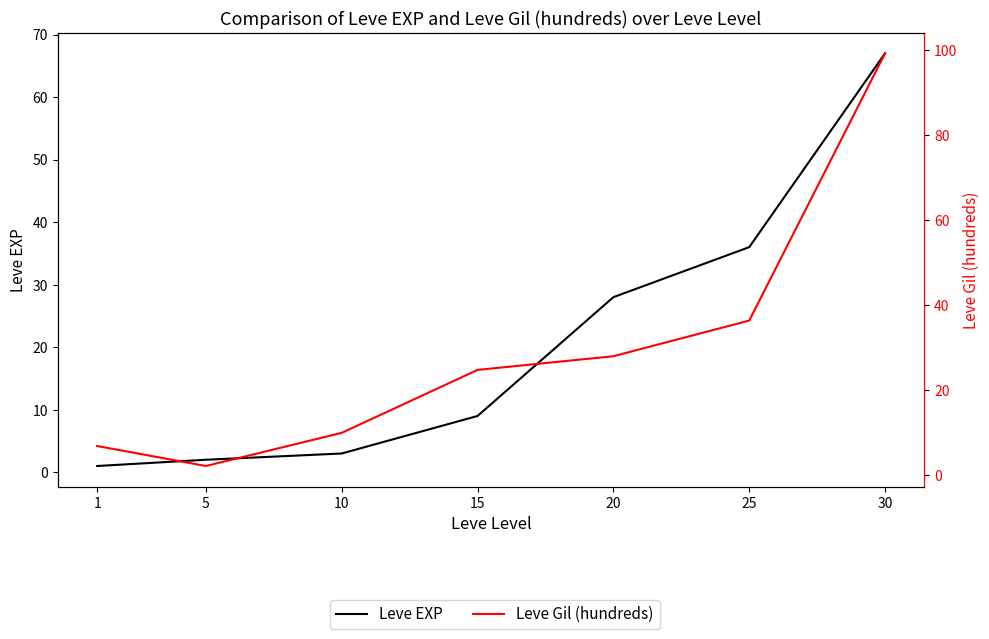

Reading left to right, extract all data points from this chart.

Leve EXP: 1=1.0	5=2.0	10=3.0	15=9.0	20=28.0	25=36.0	30=67.0
Leve Gil (hundreds): 1=6.9	5=2.2	10=10.0	15=24.8	20=28.0	25=36.4	30=99.2